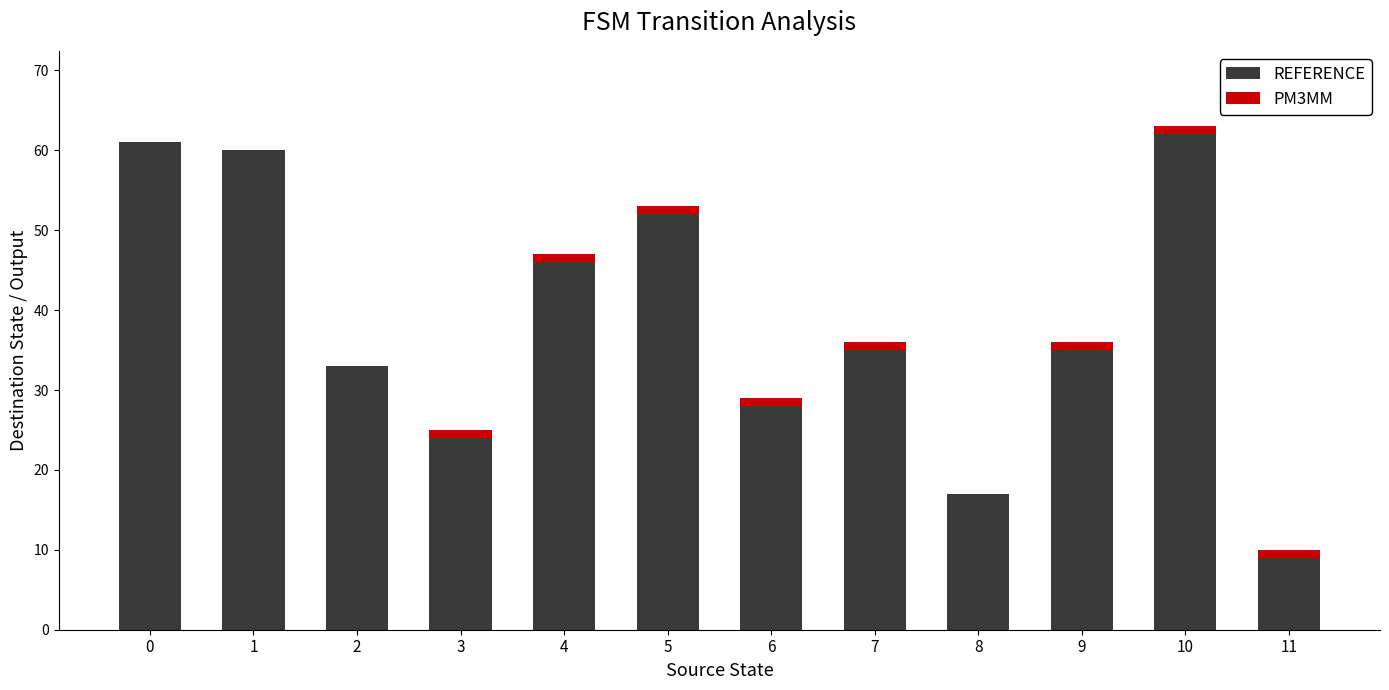

Does the chart contain stacked bars?

Yes